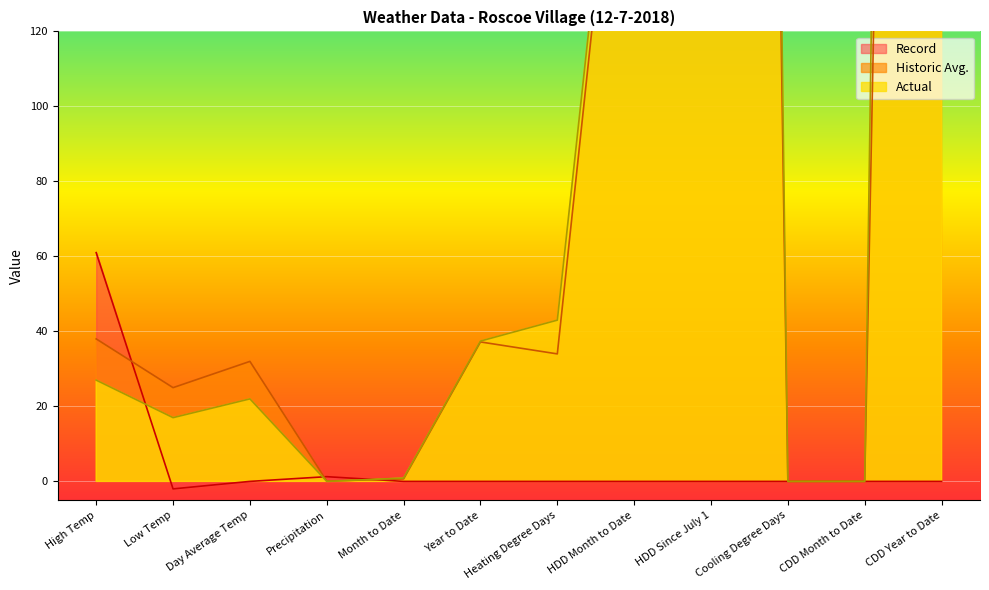

The value of Record at Day Average Temp is 0.0. True or false?

True